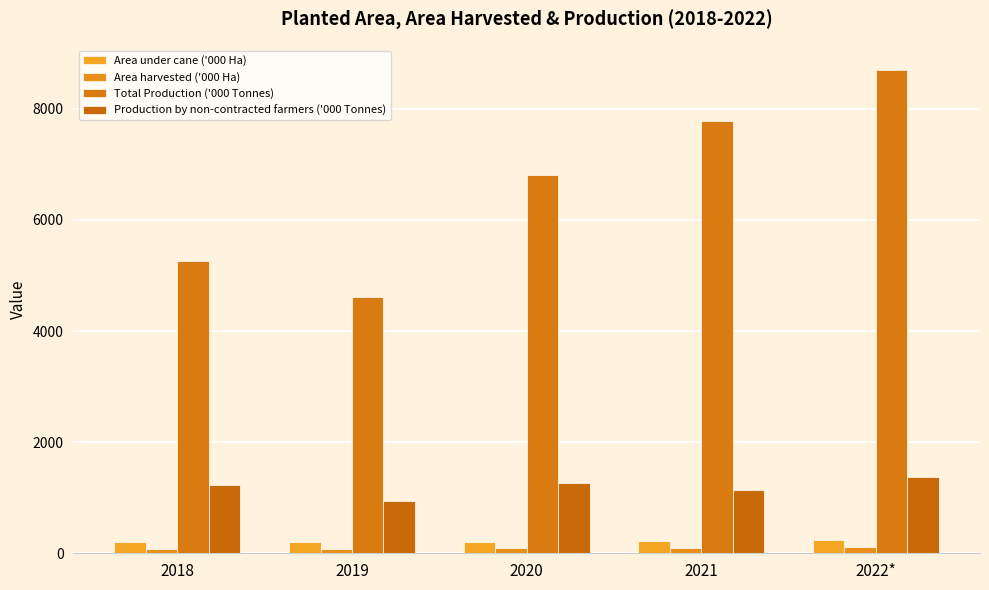

True or false: Area harvested ('000 Ha) has a value of 116.5 at 2022*.

True